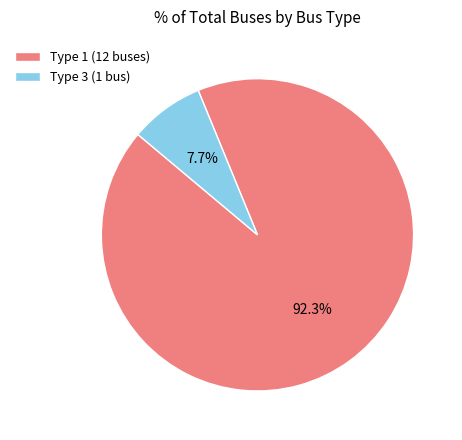

Count the number of slices in the pie.

2